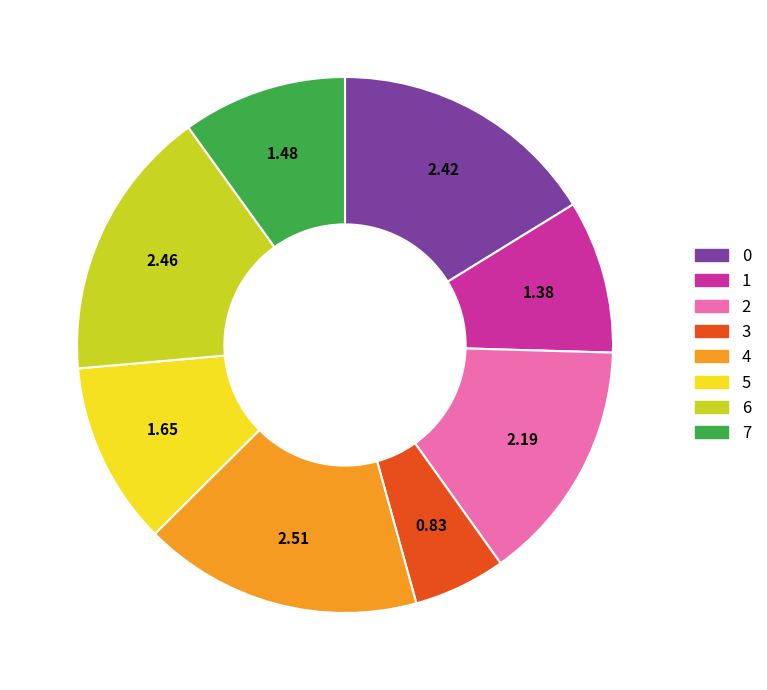

Is the sum of 4 and 3 greater than half?

No